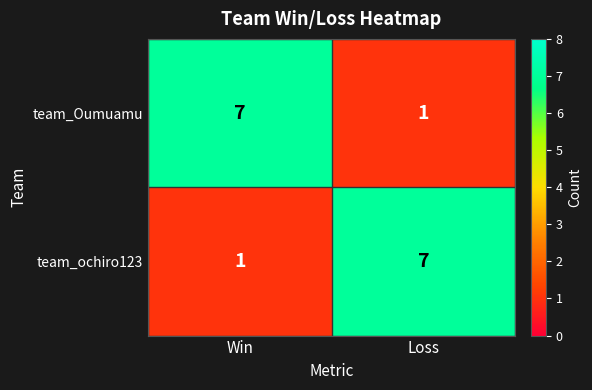

Rank the series at Win from lowest to highest value.

team_ochiro123, team_Oumuamu